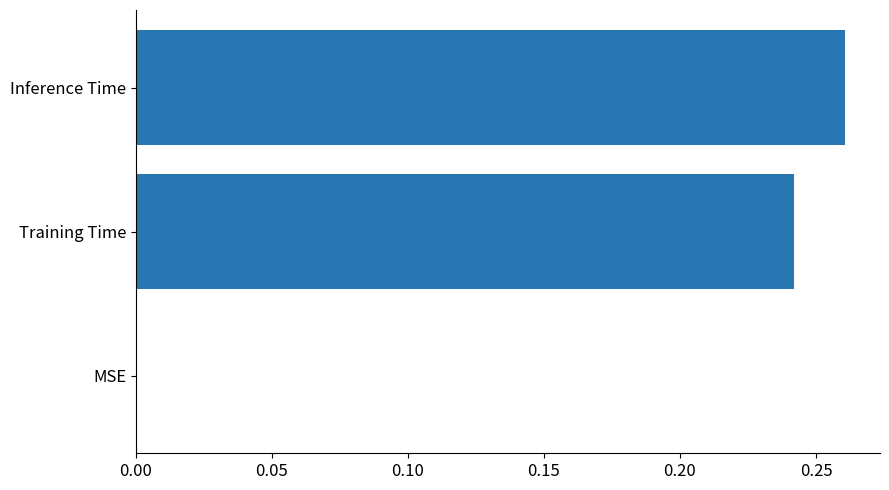

How many values are between 0 and 1?

3